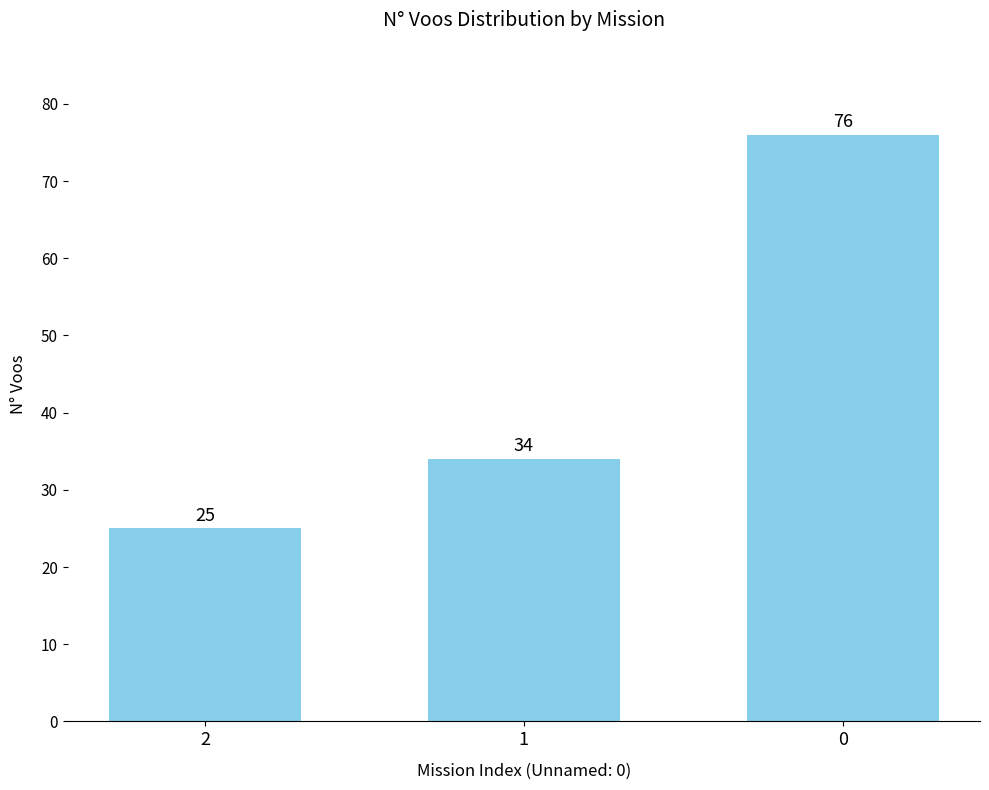

The value at 1 is 60. True or false?

False